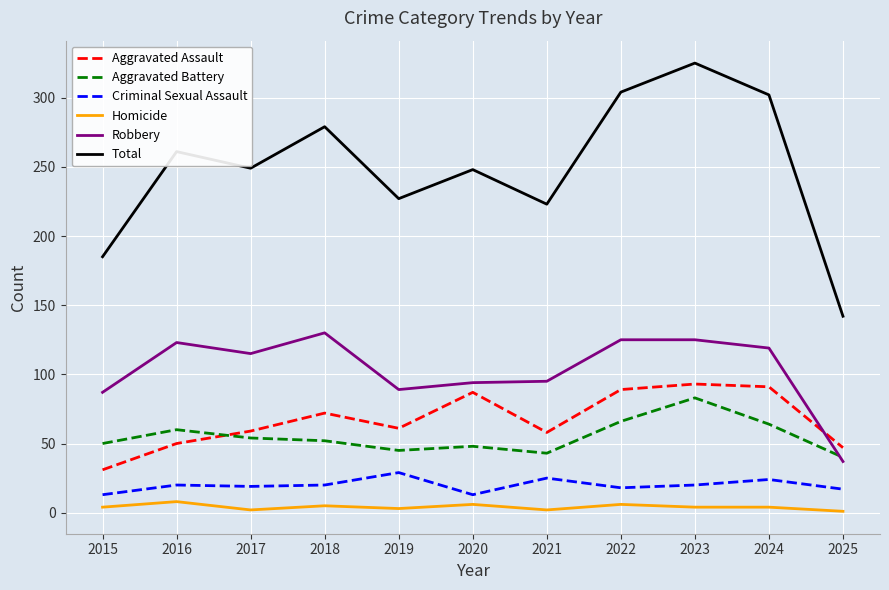

At which label does Aggravated Battery first exceed 52?

2016